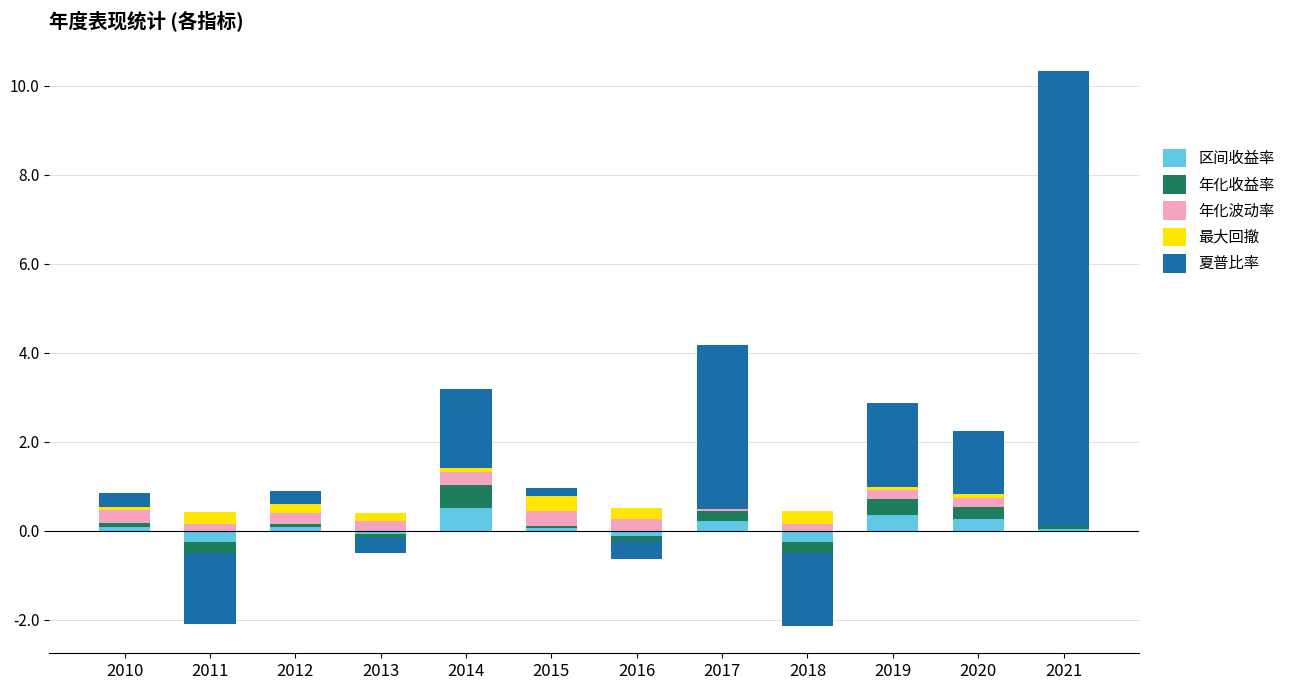

Which series has the largest range (max minus min)?

夏普比率